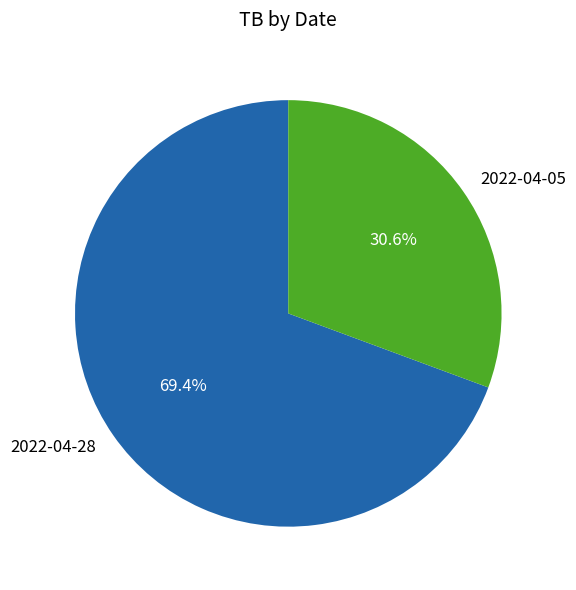

What is the majority slice?

2022-04-28